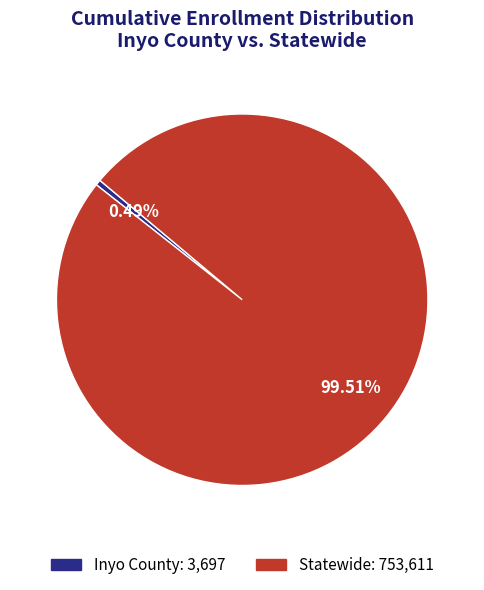

To the nearest percent, what is the combined percentage of Statewide and Inyo County?

100%